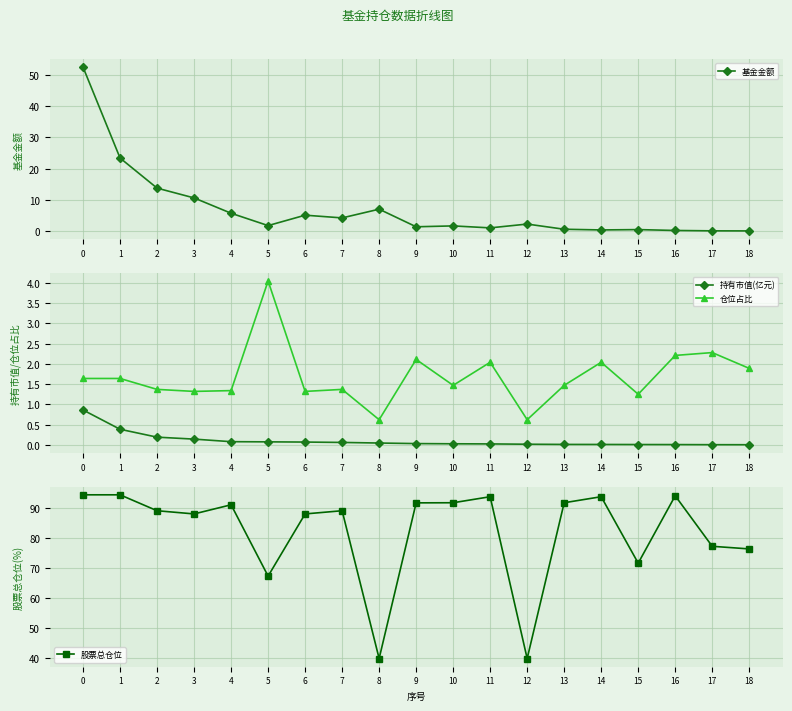

Is it true that 仓位占比 equals 2.0 at 11?

True